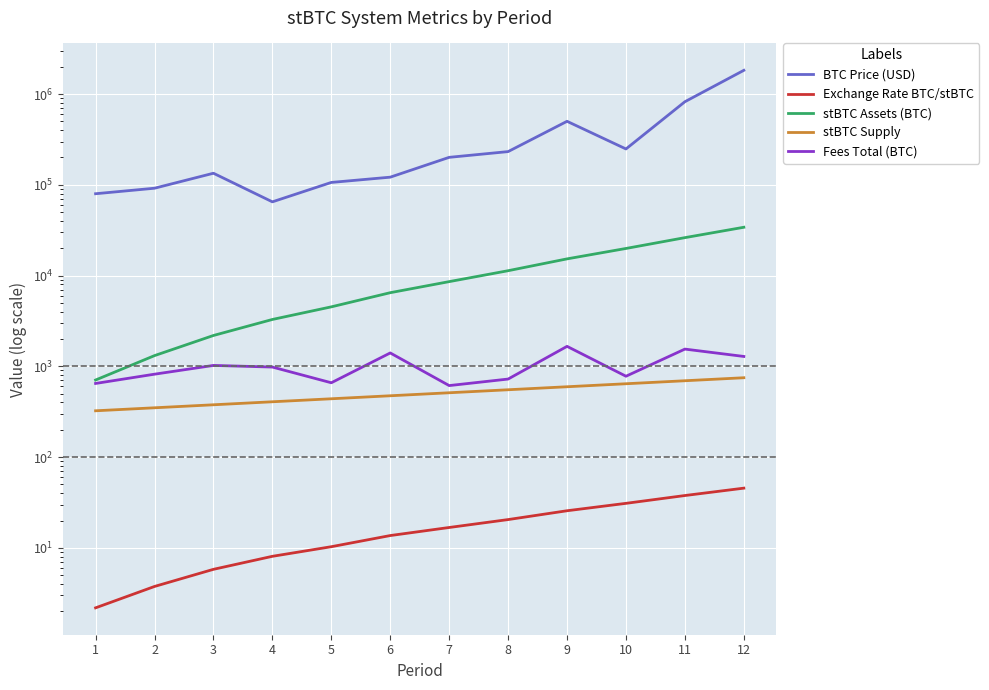

What is the value of the Exchange Rate BTC/stBTC point at the 9th from the left?

25.6